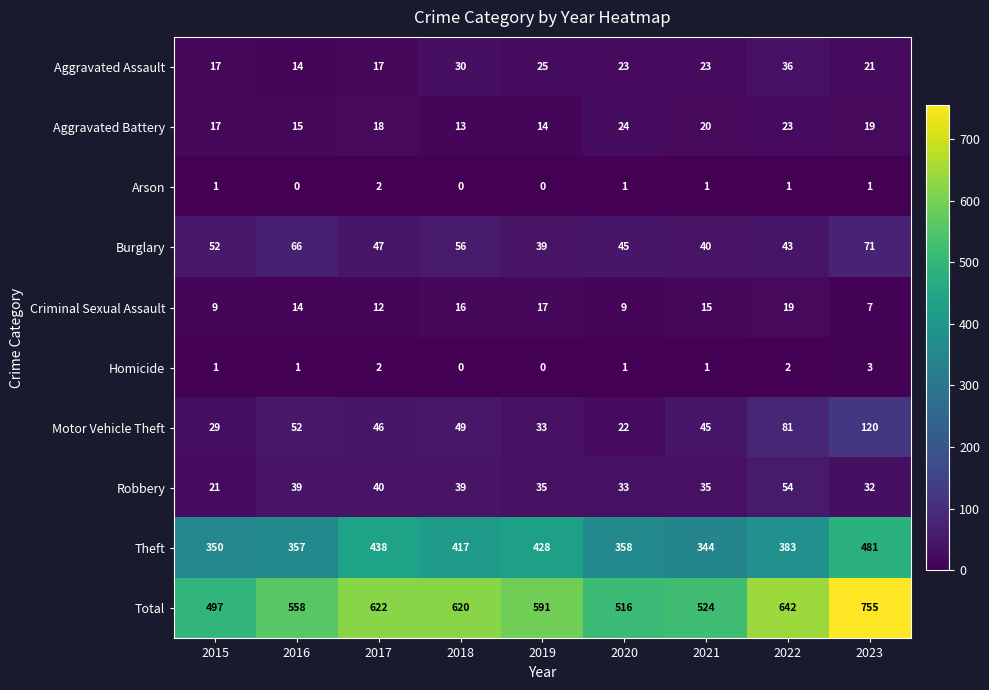

At which label is Aggravated Assault closest to 25?

2019